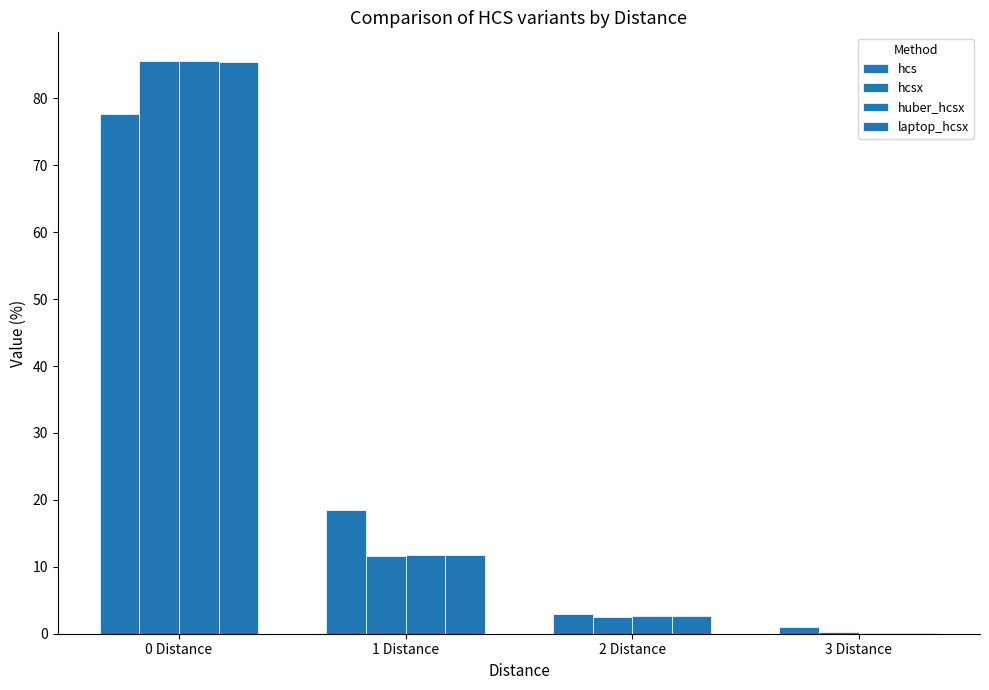

Are the bars horizontal?

No